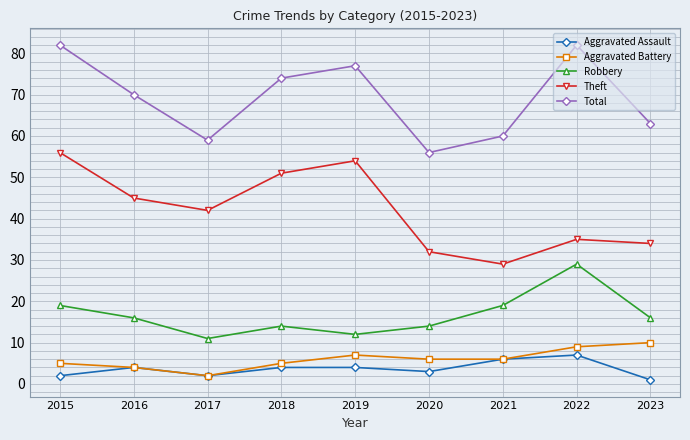

How many lines are shown in the chart?

5